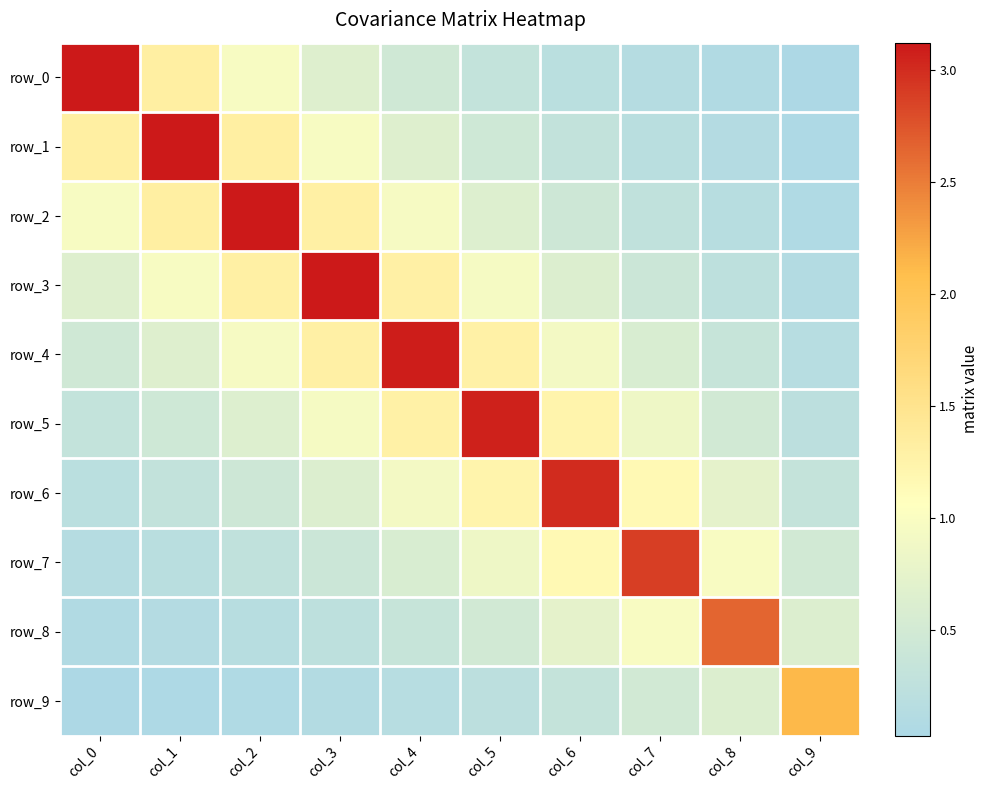

What is the difference between the row_5 values at col_9 and col_6?

1.0